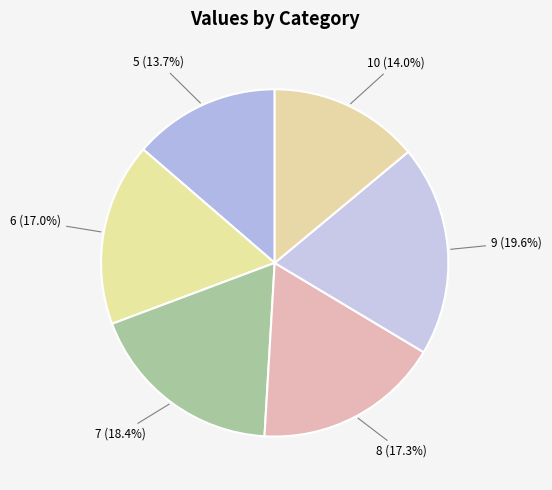

Is there any slice that represents more than half of the pie?

No